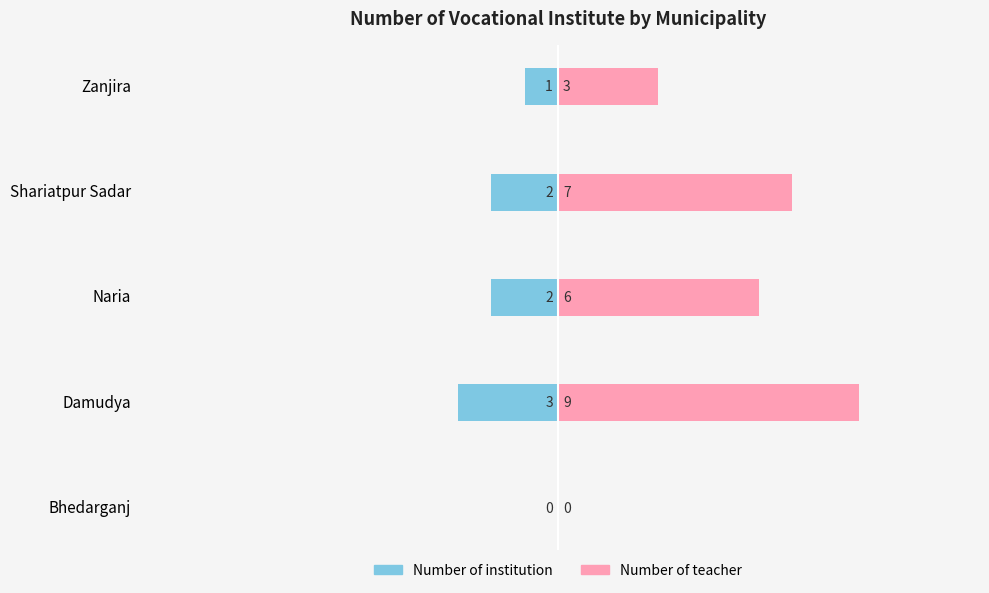

How many values in Number of teacher are above zero?

4